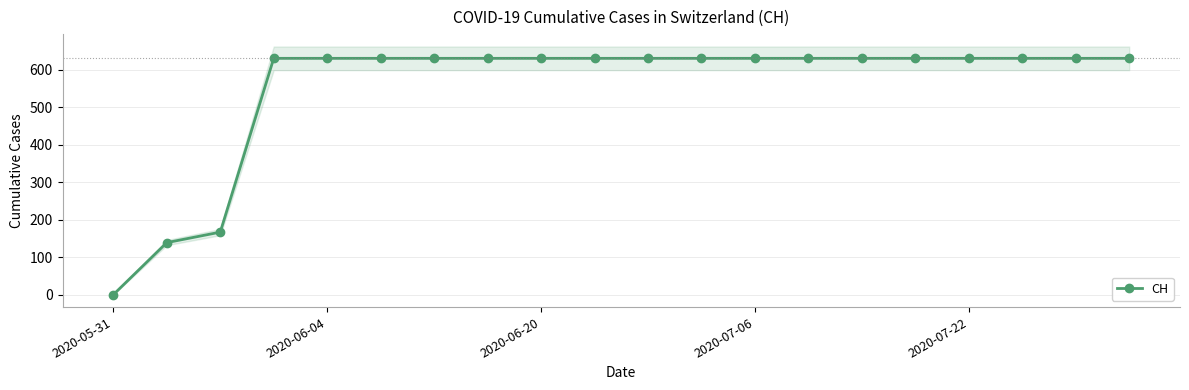

What is the highest value of the CH series?

631